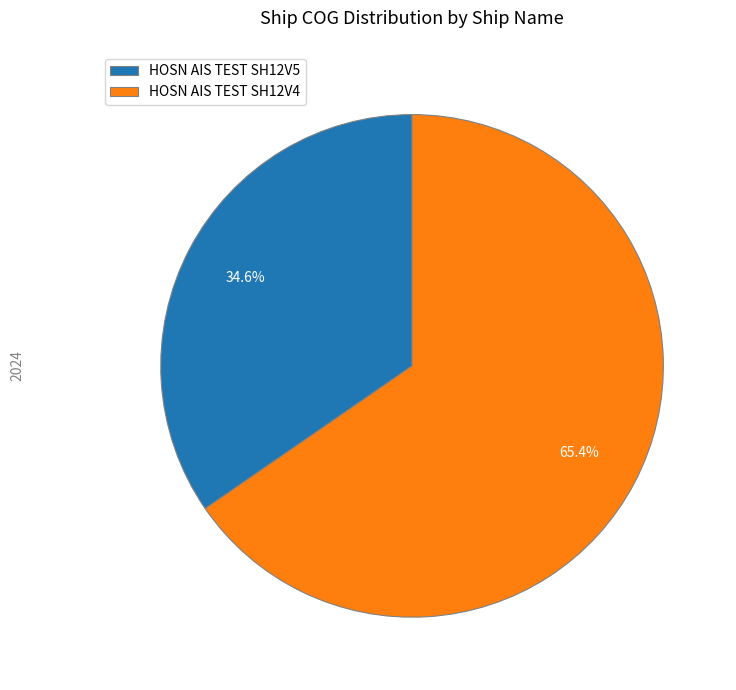

Combined, what portion of the pie is HOSN AIS TEST SH12V5 and HOSN AIS TEST SH12V4?

100.0%